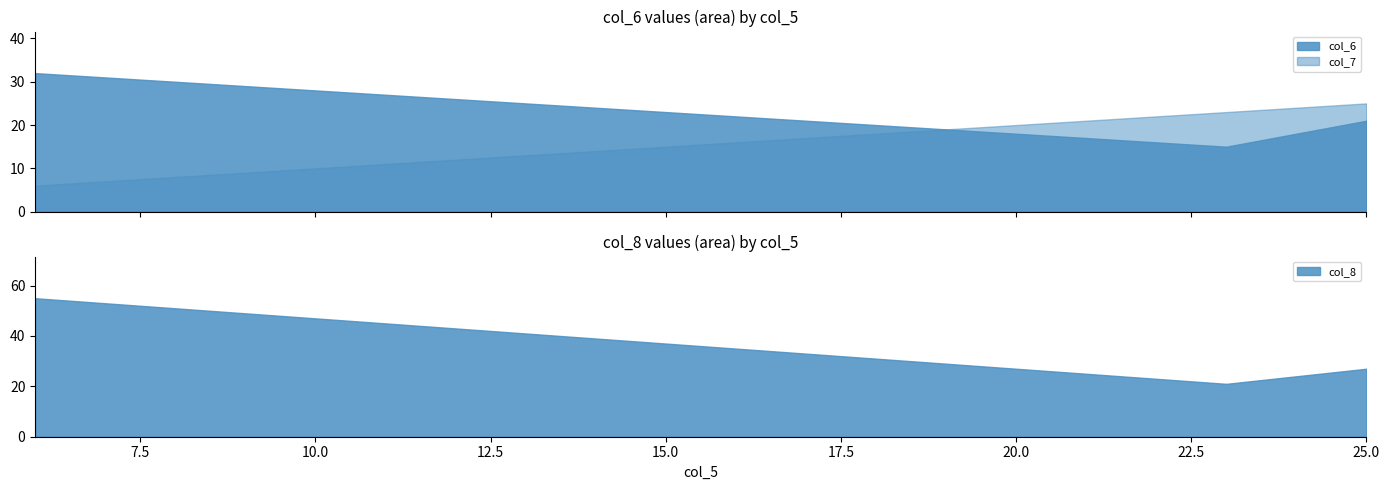

What is the smallest value displayed?

6